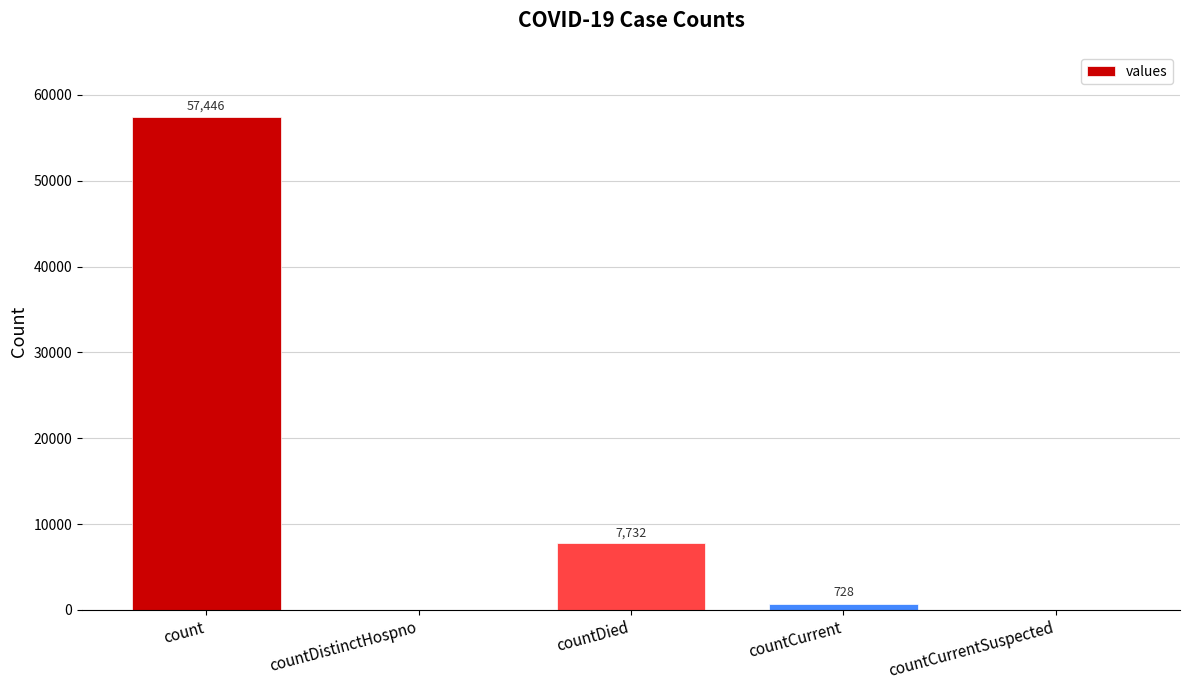

Does the chart contain stacked bars?

No